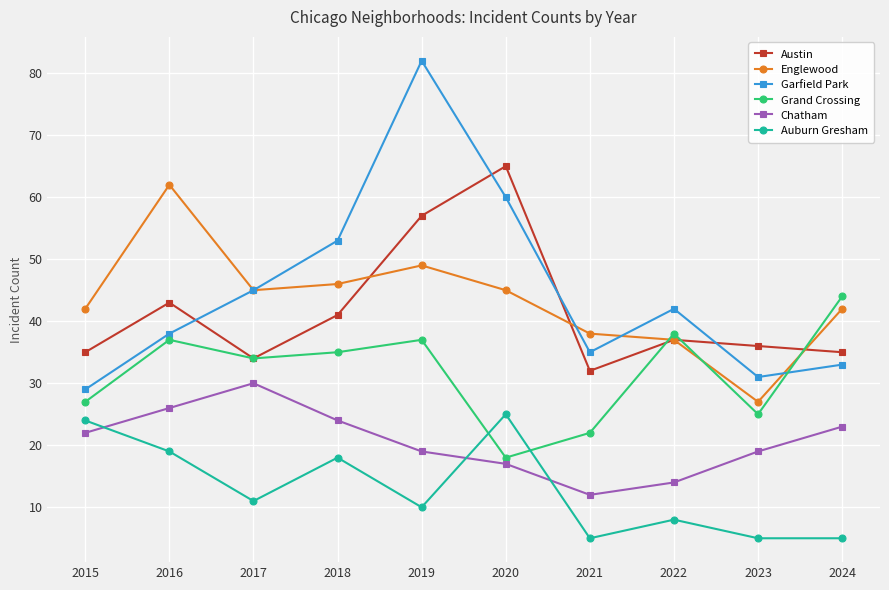

True or false: Garfield Park and Grand Crossing intersect in this chart.

True